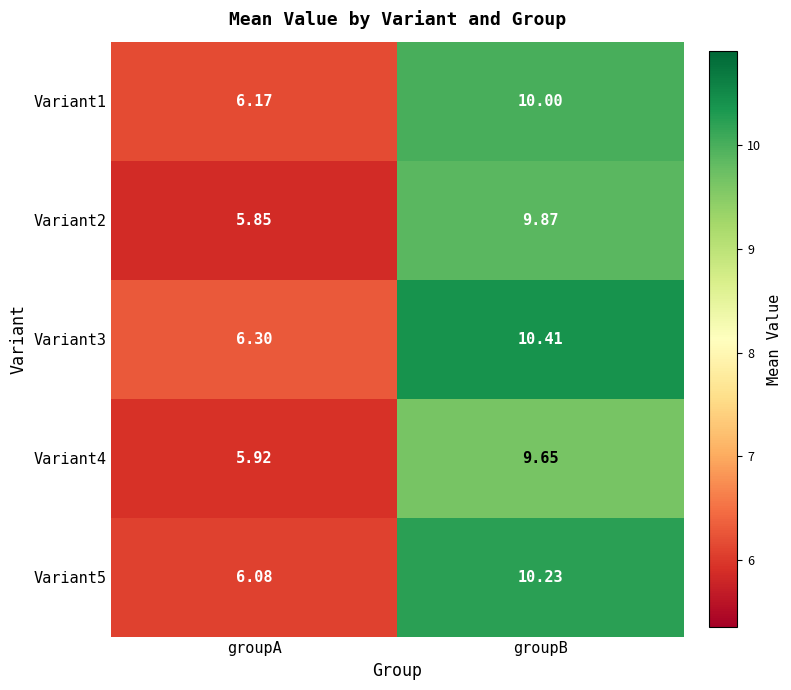

What is the maximum value shown in the chart?

10.4